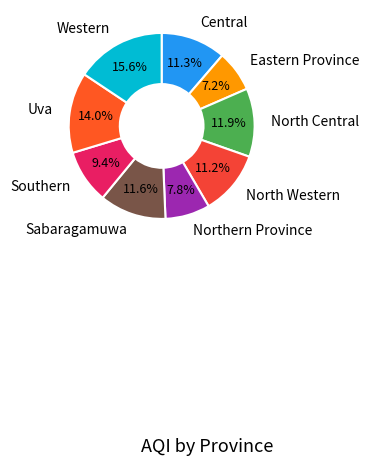

How many segments does this pie chart have?

9